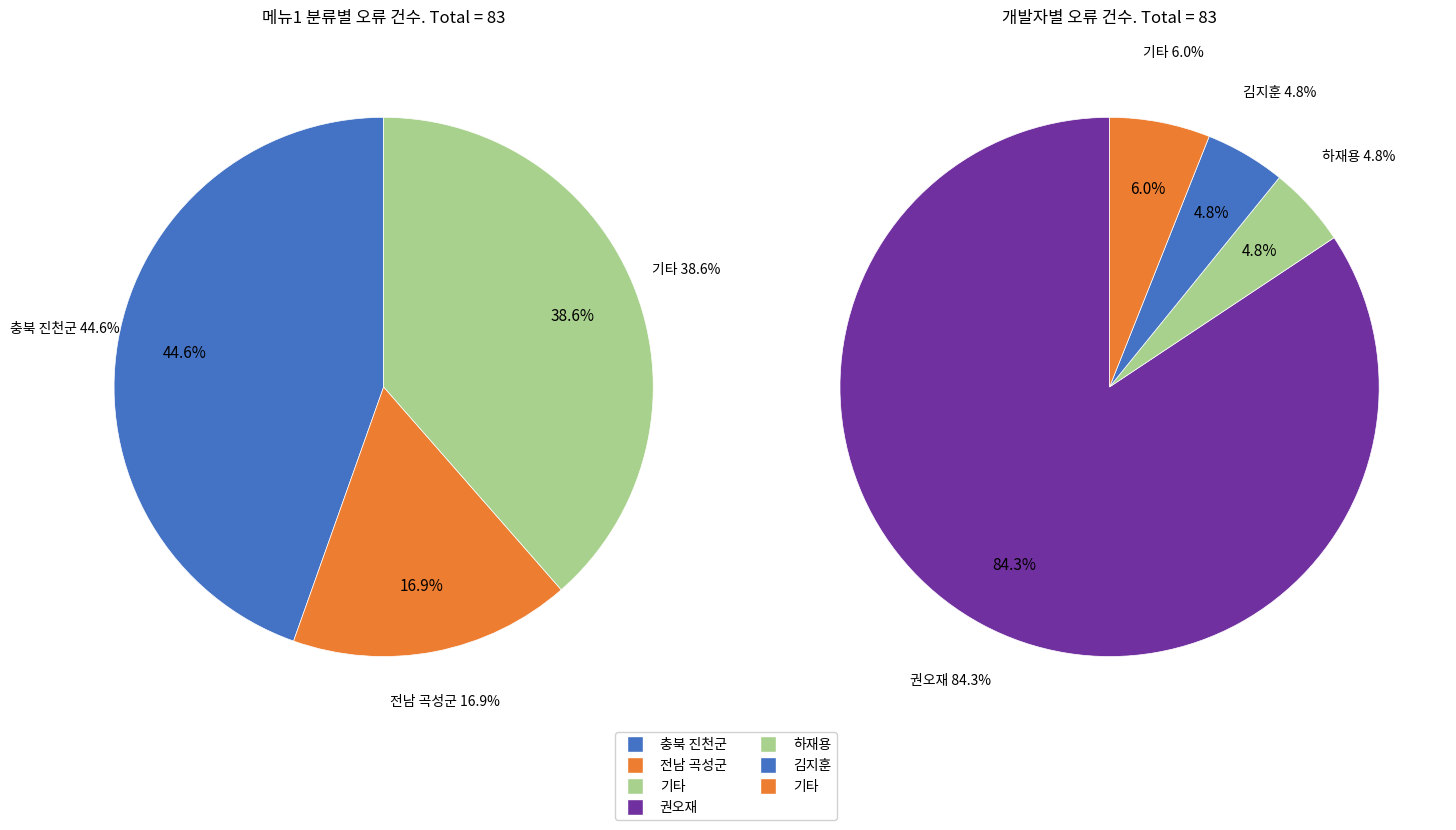

Is 충북 진천군 the majority of the pie?

No